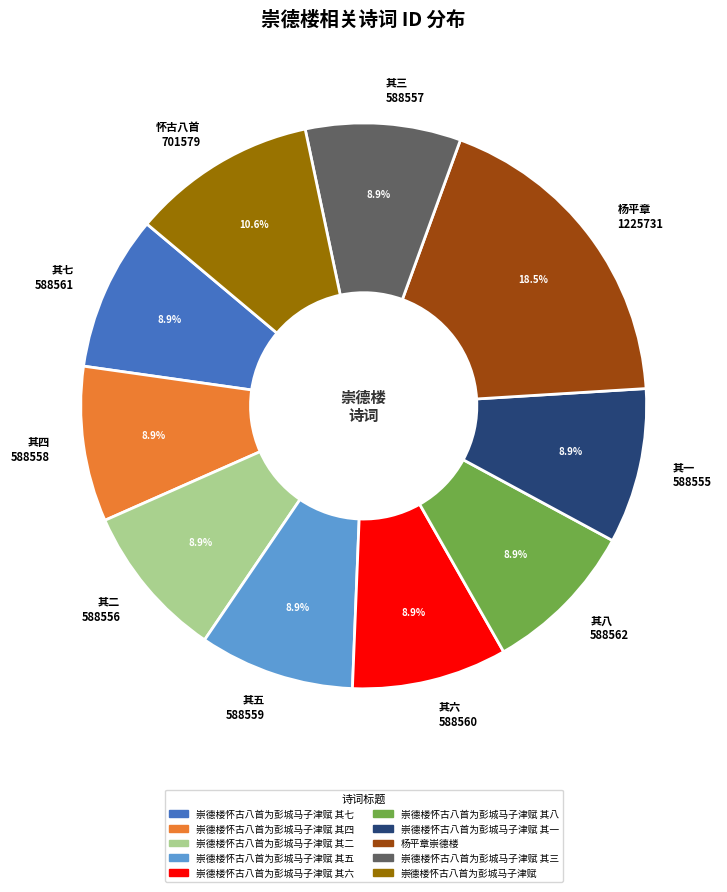

What percentage do 其八 588562 and 其二 588556 together represent?

17.7%